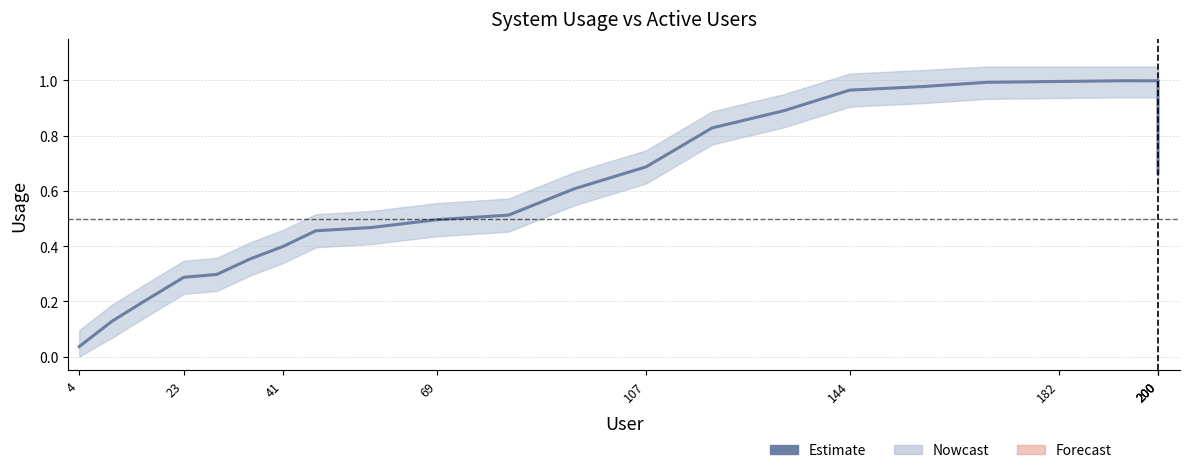

What is the label of the 11th point from the right?

182